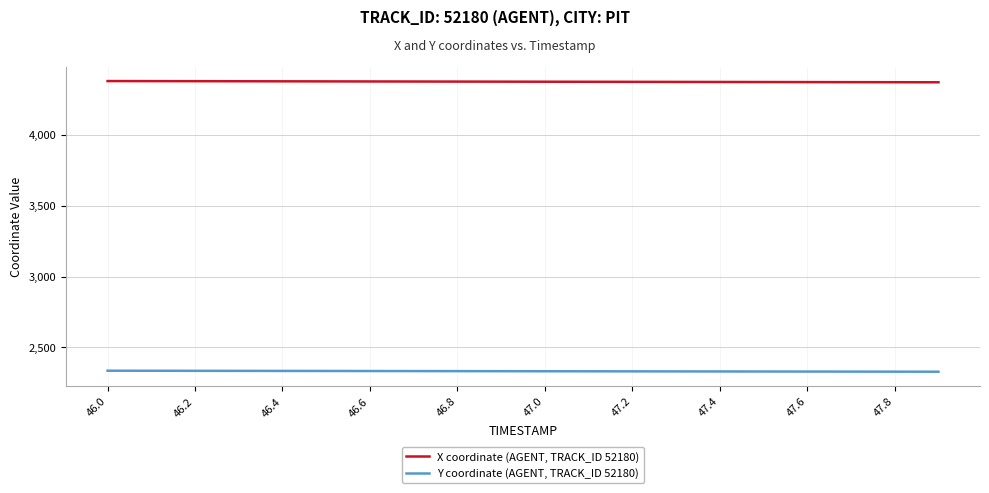

True or false: Y coordinate (AGENT, TRACK_ID 52180) and X coordinate (AGENT, TRACK_ID 52180) cross at least once.

False